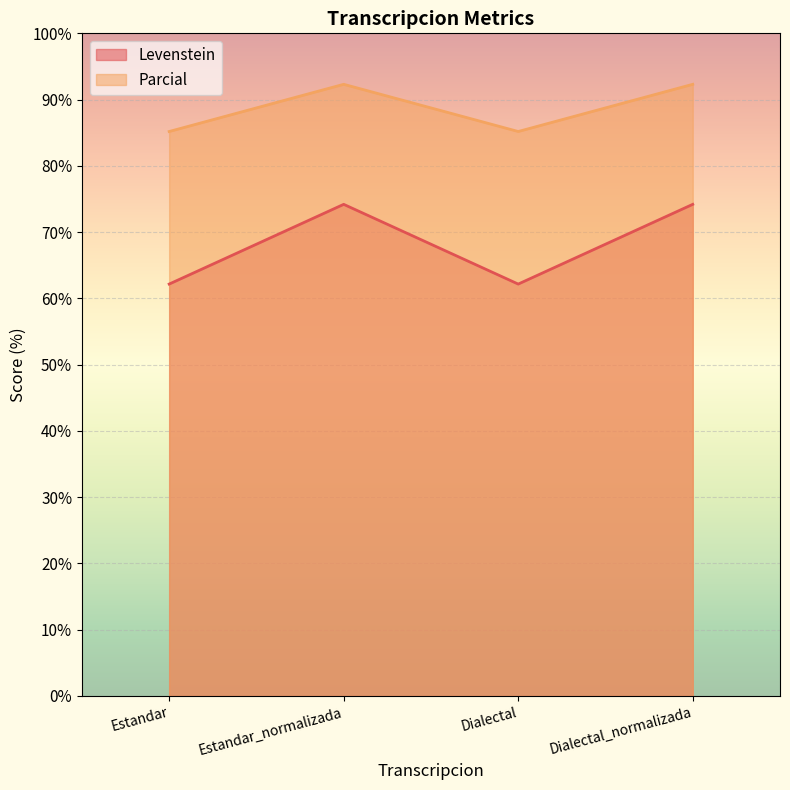

Which label corresponds to the smallest value in the chart?

Estandar